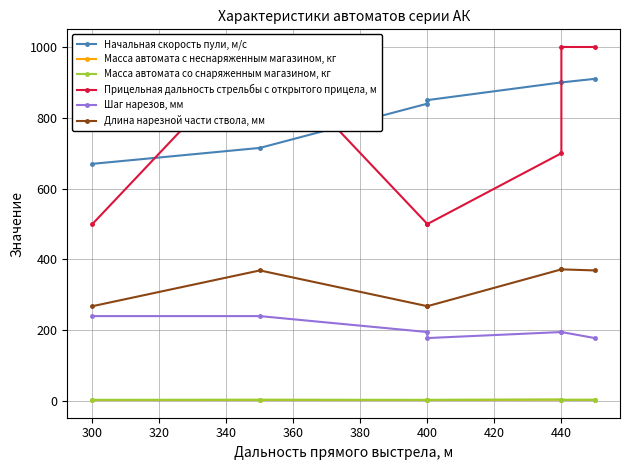

Does the chart display data point markers on the line(s)?

Yes